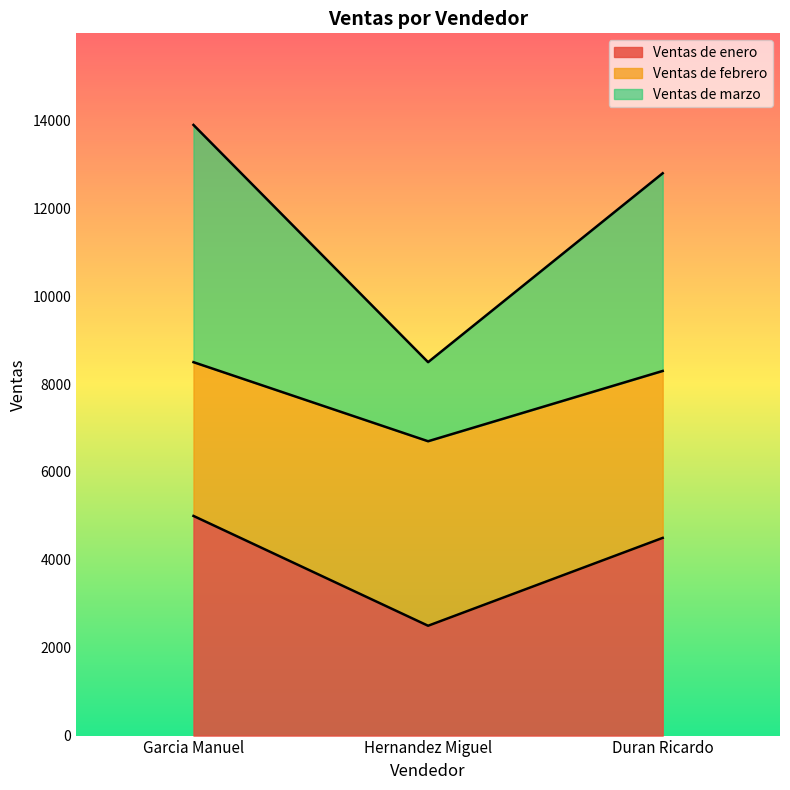

The Ventas de marzo series shows 12800 at Duran Ricardo. True or false?

True